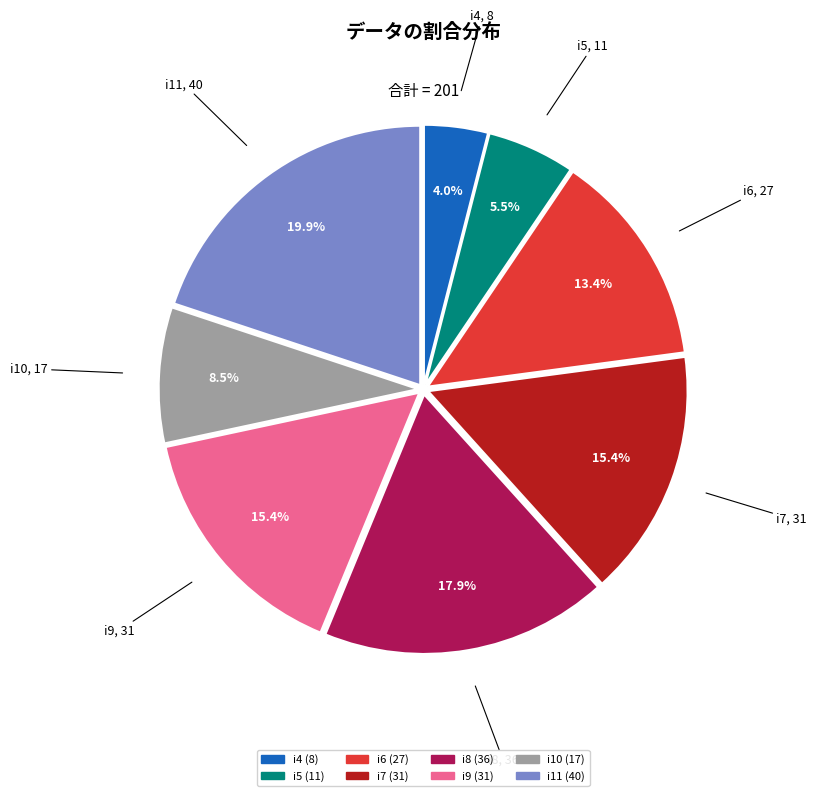

Which category has the biggest portion of the pie?

i11